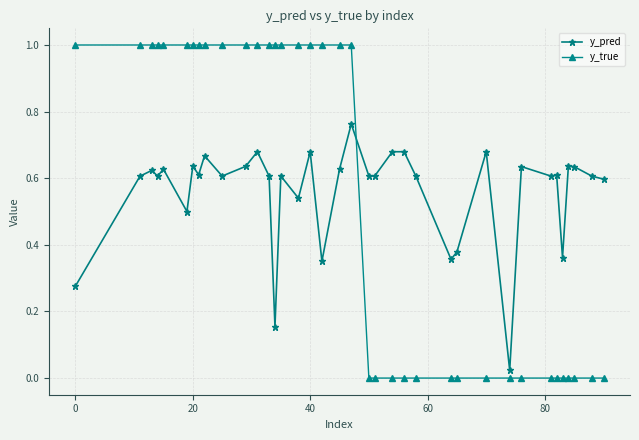

What is the highest value of the y_true series?

1.0